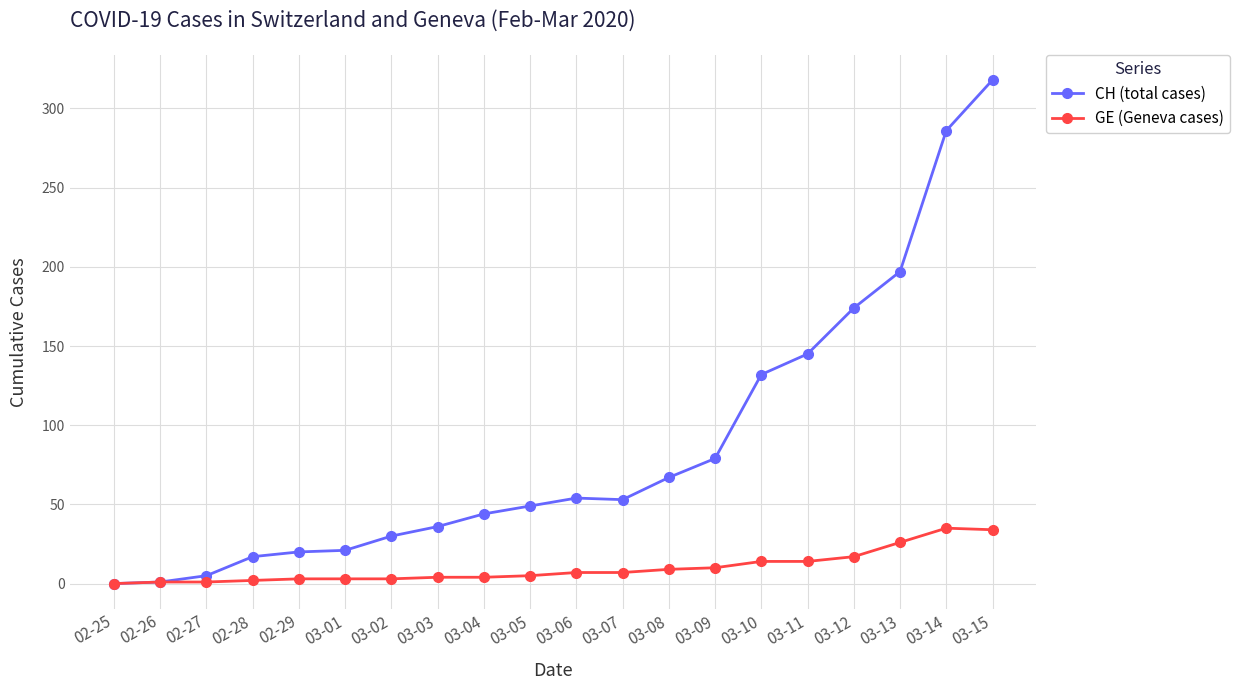

List the series in order of their overall mean, highest first.

CH (total cases), GE (Geneva cases)